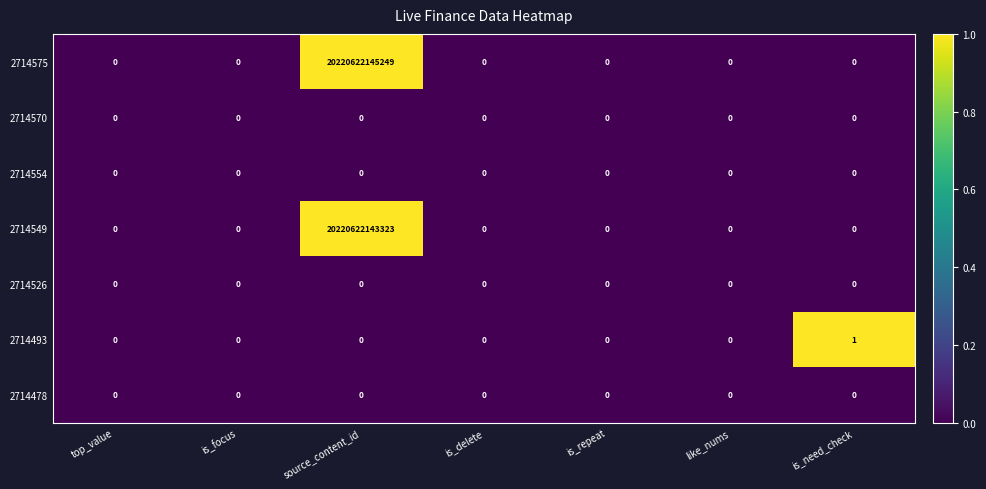

Which series has the widest spread of values?

2714575